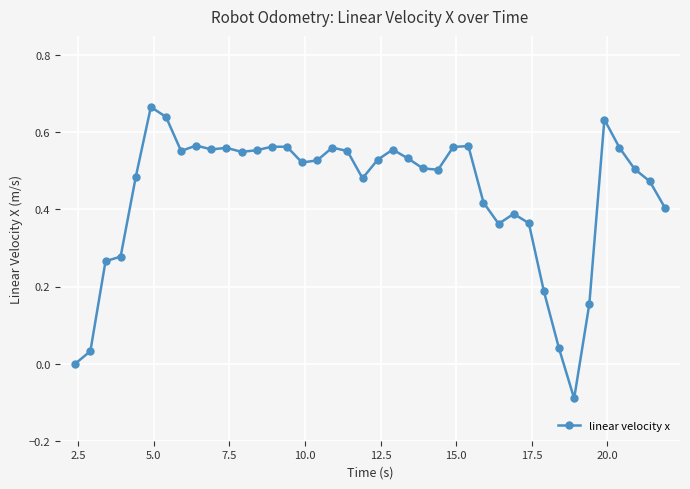

True or false: there are more than 1 points higher than both neighbors.

True